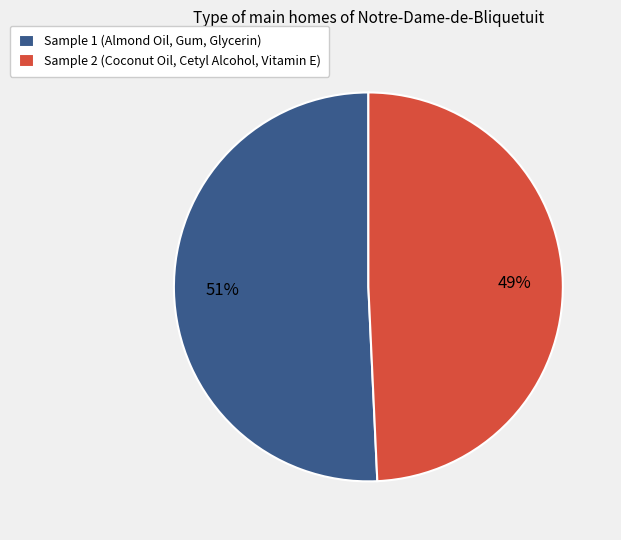

To the nearest percent, what is the combined percentage of Sample 1 (Almond Oil, Gum, Glycerin) and Sample 2 (Coconut Oil, Cetyl Alcohol, Vitamin E)?

100%